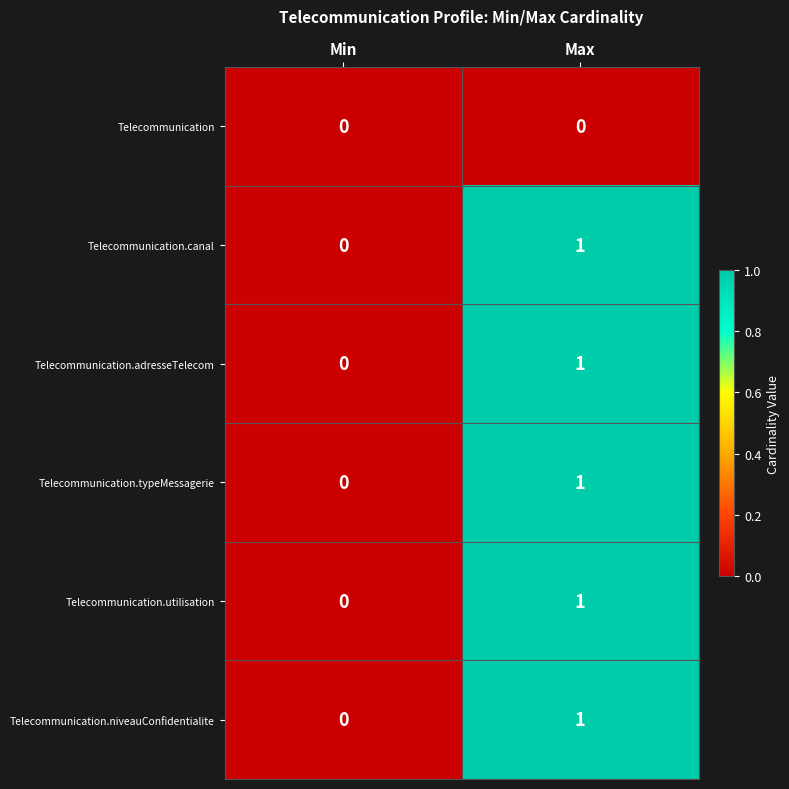

Where is Telecommunication.adresseTelecom nearest to the value 0?

Min